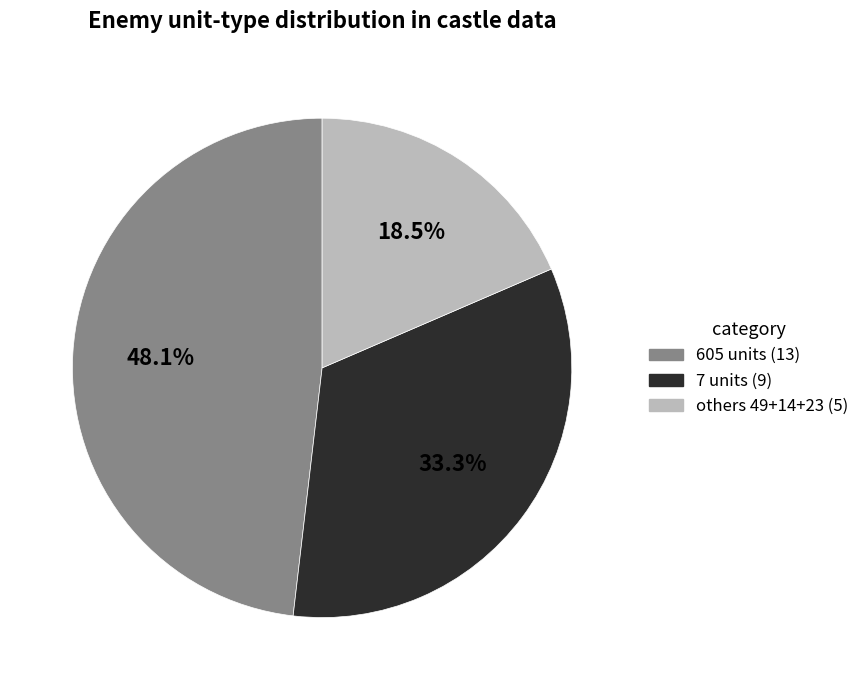

Does any single category account for the majority?

No